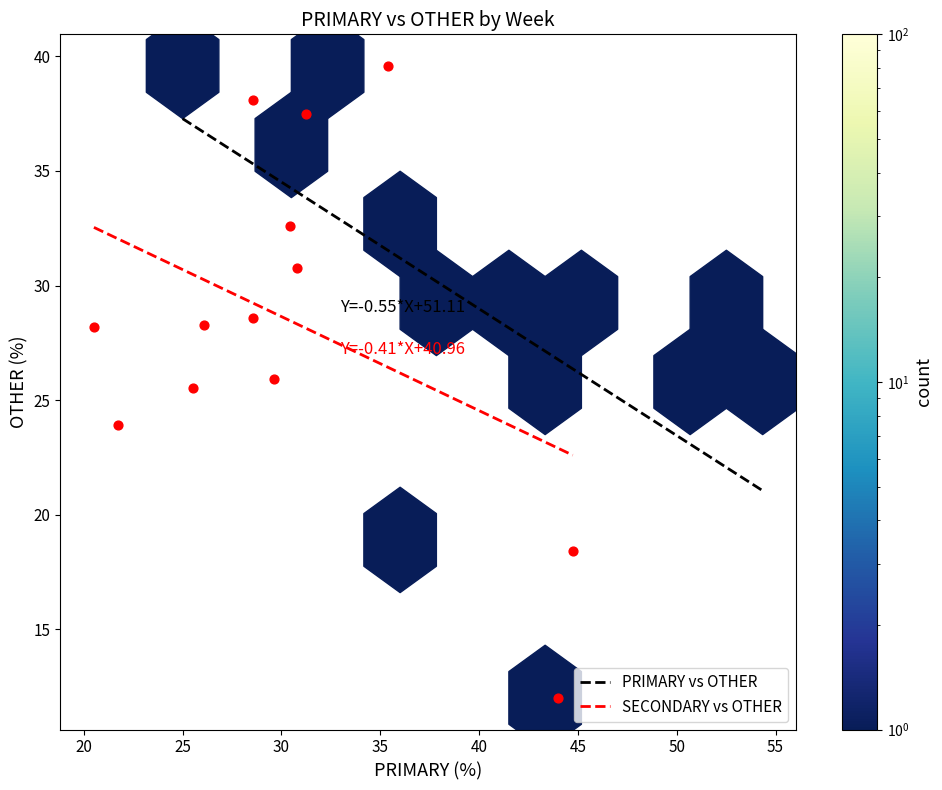

What Y value in the scatter plot is closest to 25?

25.5